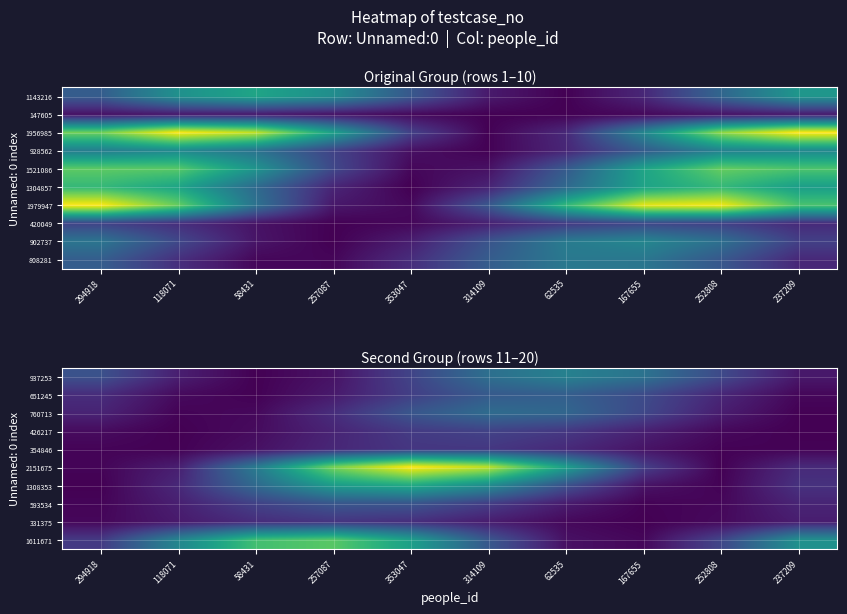

Rank the series at 294918 from lowest to highest value.

1308353, 593534, 354846, 2151675, 331375, 426217, 760713, 651245, 1611671, 937253